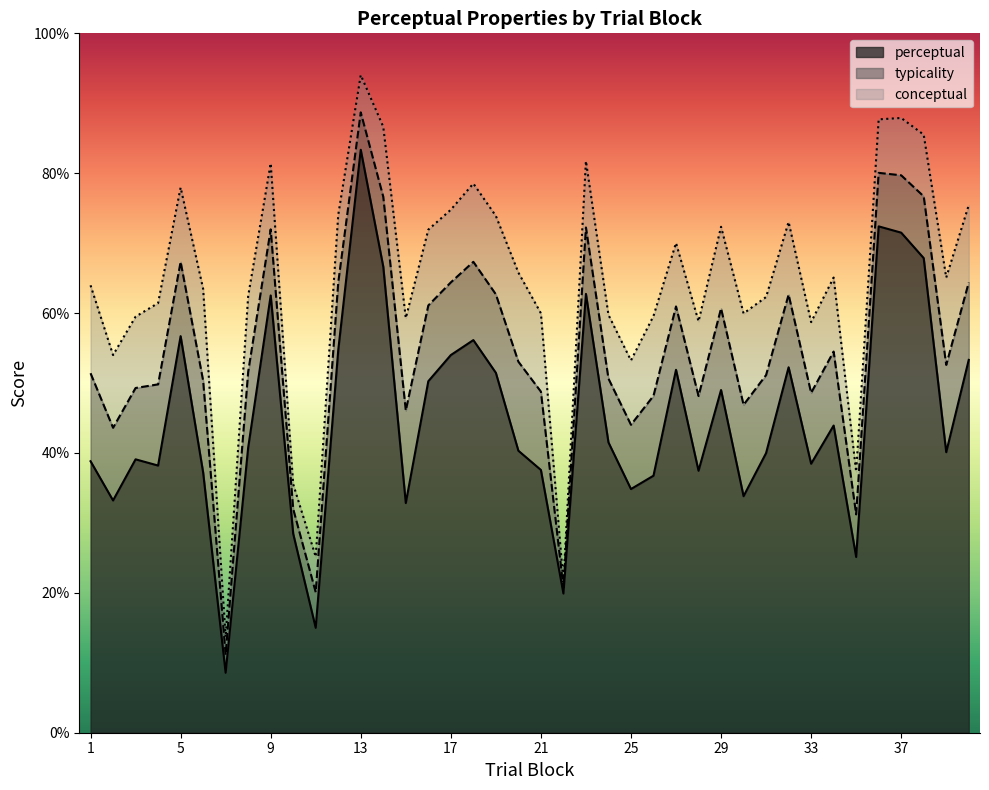

The typicality series shows 50.3 at 6. True or false?

True